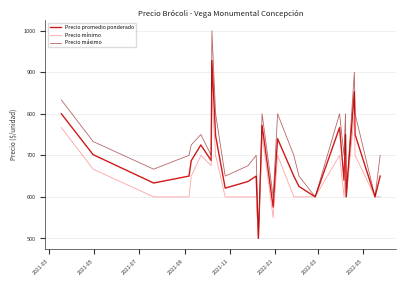

Rank the series by their average value, from lowest to highest.

Precio mínimo, Precio promedio ponderado, Precio máximo